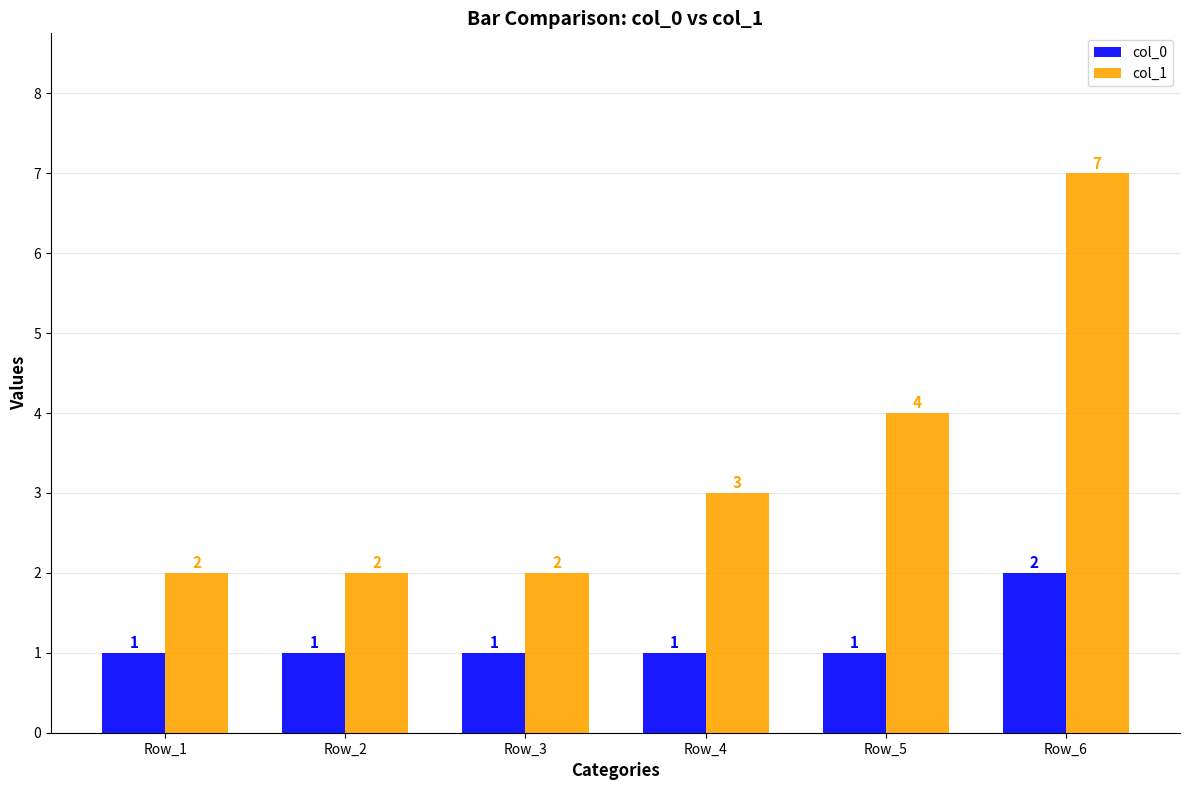

What is the sum of the col_1 values at Row_4 and Row_2?

5